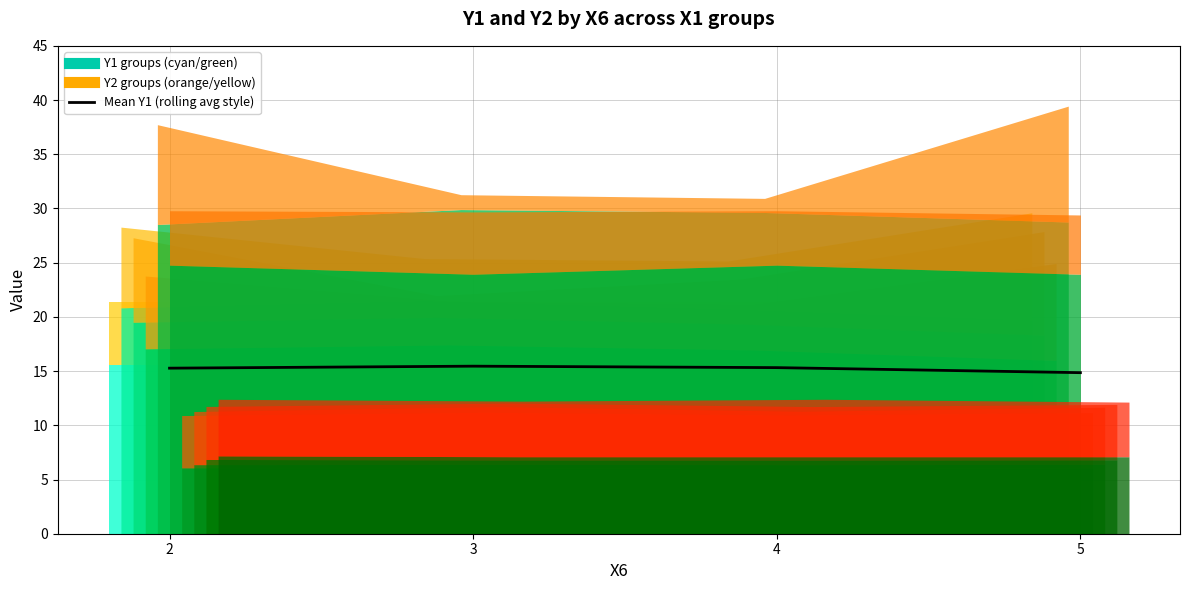

Where is the first local maximum?

3